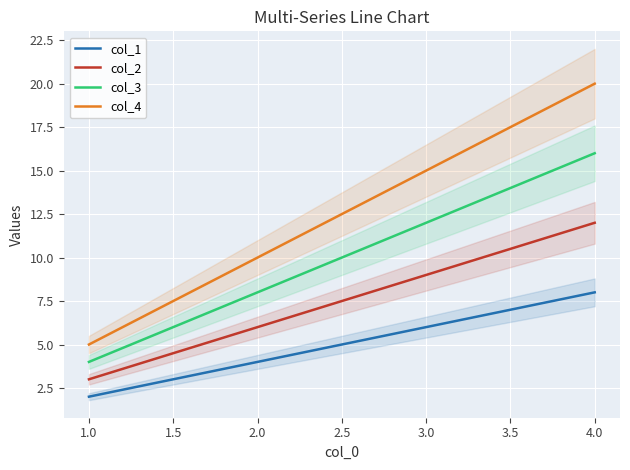

Is it true that col_2 equals 12 at 4.0?

True